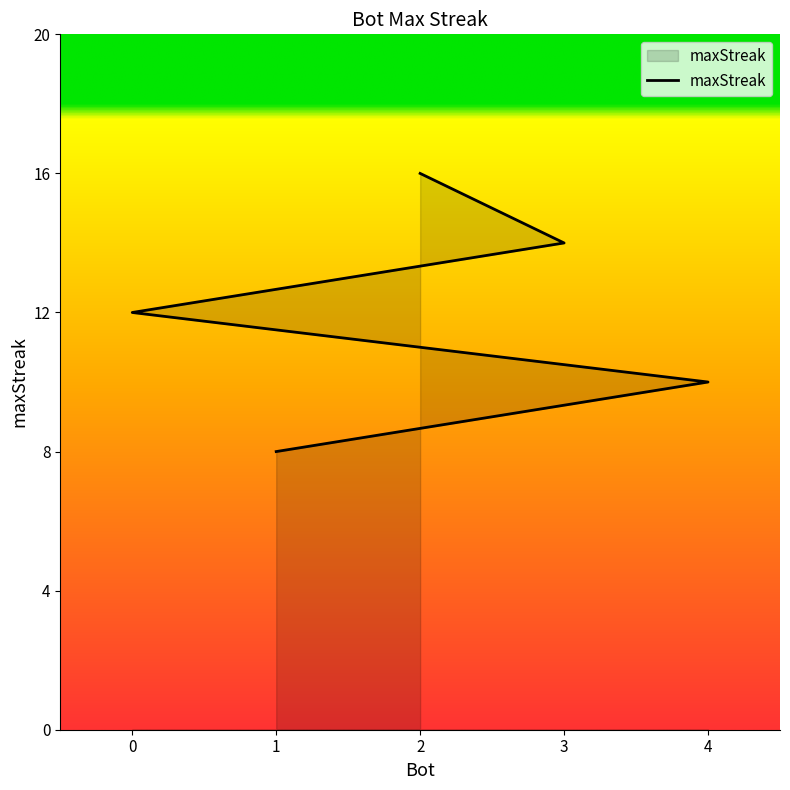

Which category has the lowest value across all series?

1